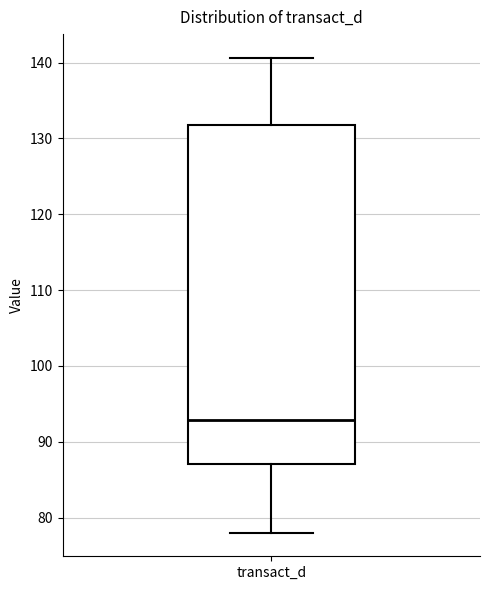

Read this box plot against the y-axis: the position of the median line, the range covered by the box, and the ends of both whiskers. The values are not printed on the chart, so give them approximately, as read against the axis.

median 93, box 87 to 132, whiskers 78 to 141